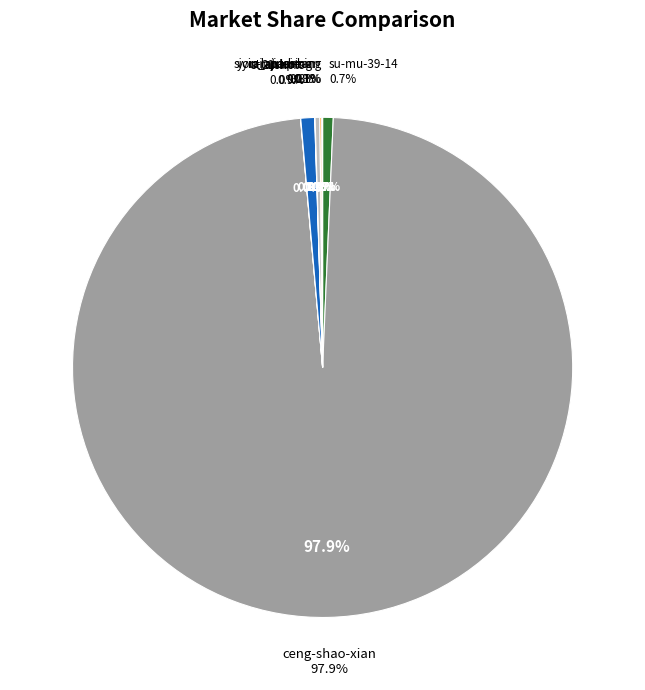

What percentage is NOT represented by siyin_automan?

99.7%